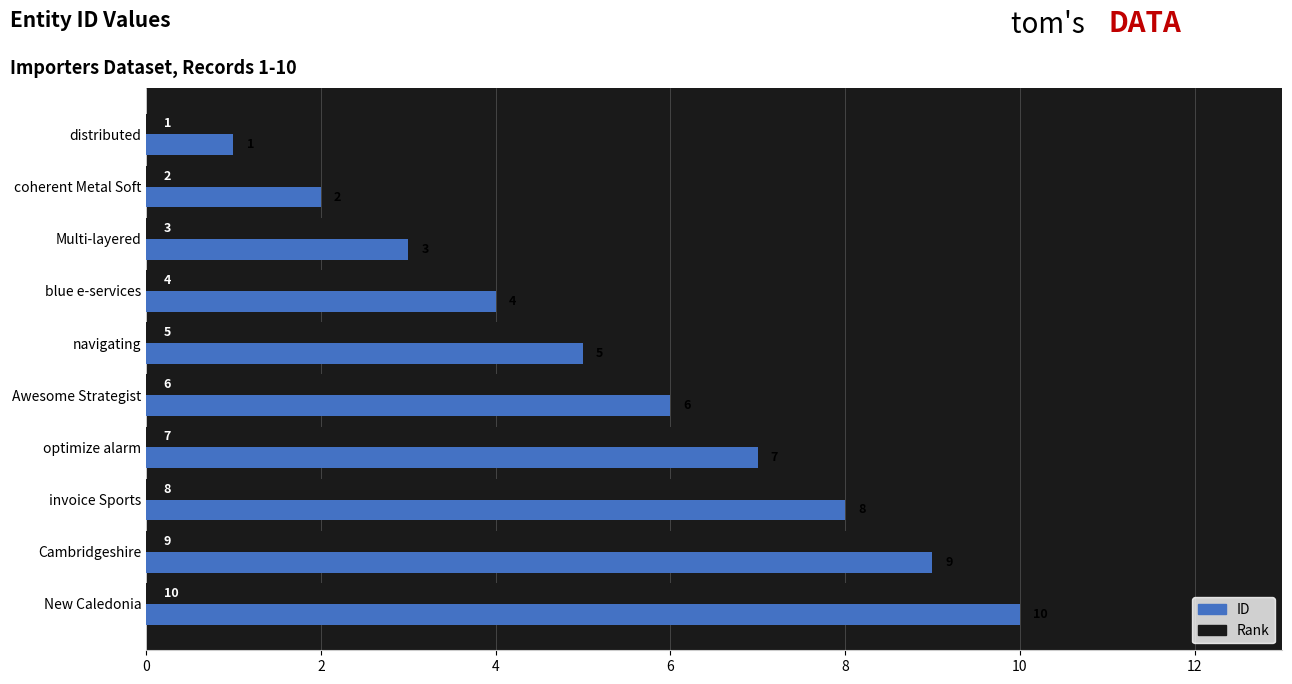

True or false: Rank has a value of 9 at Cambridgeshire.

True